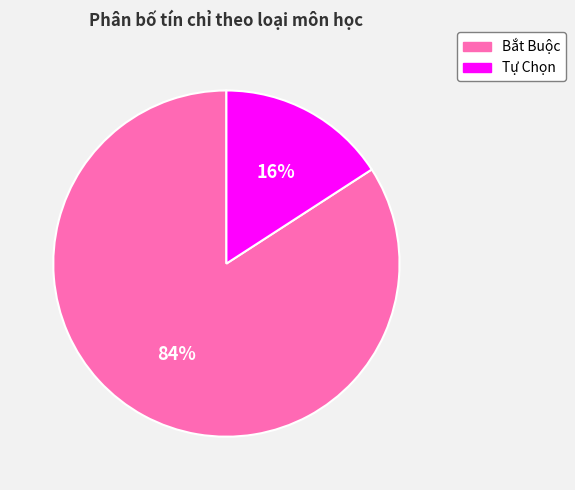

What is the smallest slice in the pie chart?

Tự Chọn